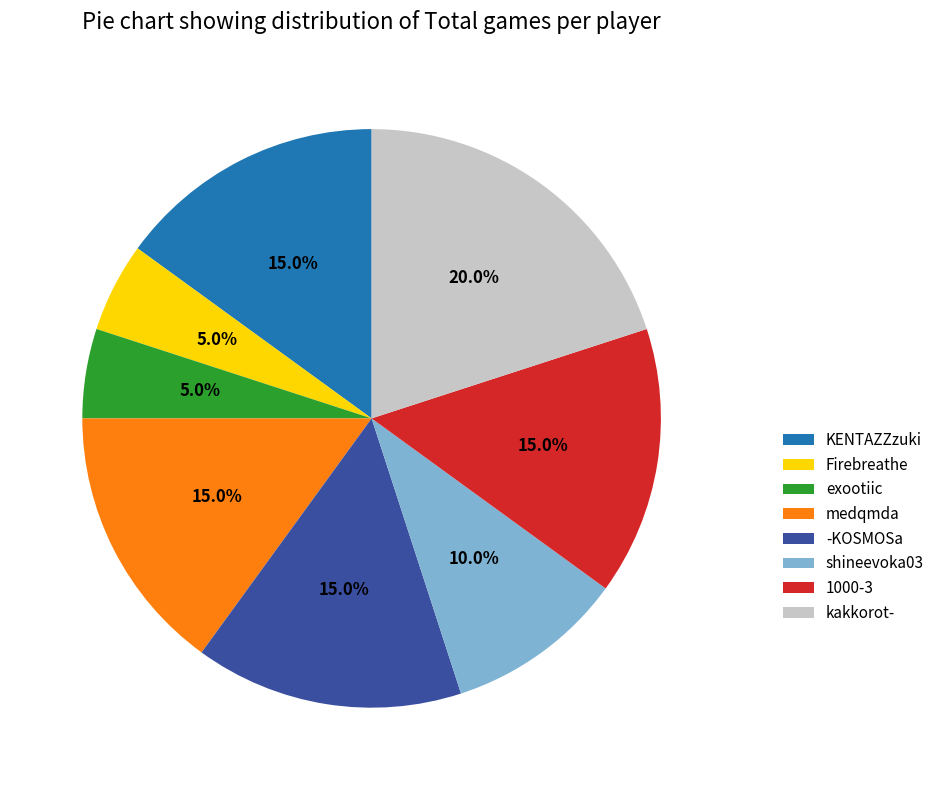

How many slices are in this pie chart?

8